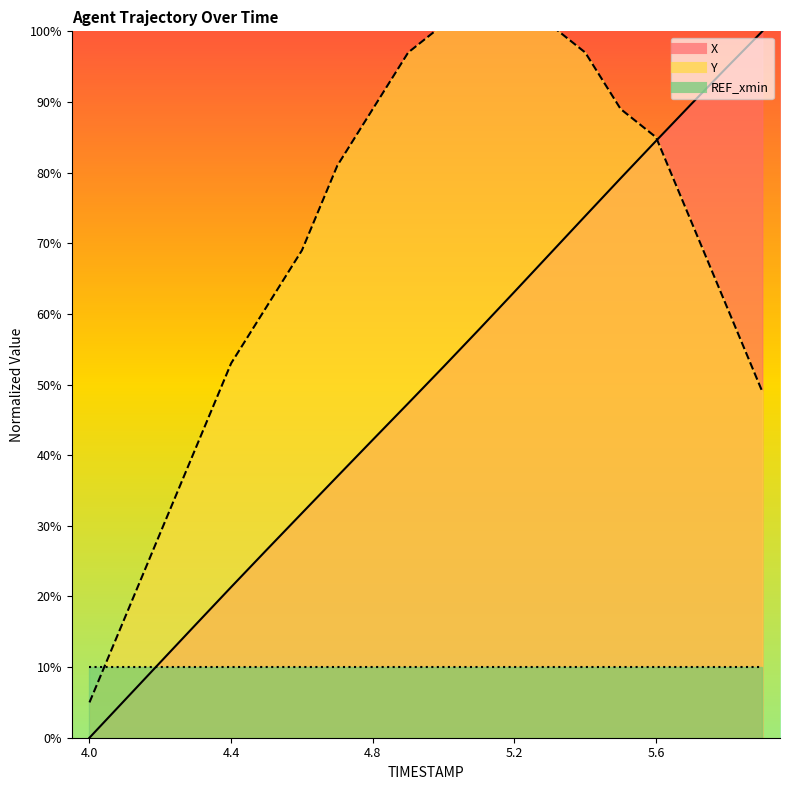

Reading right to left, transcribe all the data shown in this chart.

X: 100.0	94.9	89.7	84.5	79.2	73.9	68.5	63.1	57.8	52.5	47.3	42.2	37.0	31.8	26.6	21.3	16.0	10.7	5.3	0.0
Y: 49.0	61.0	73.0	85.0	89.0	97.0	101.0	105.0	105.0	101.0	97.0	89.0	81.0	69.0	61.0	53.0	41.0	29.0	17.0	5.0